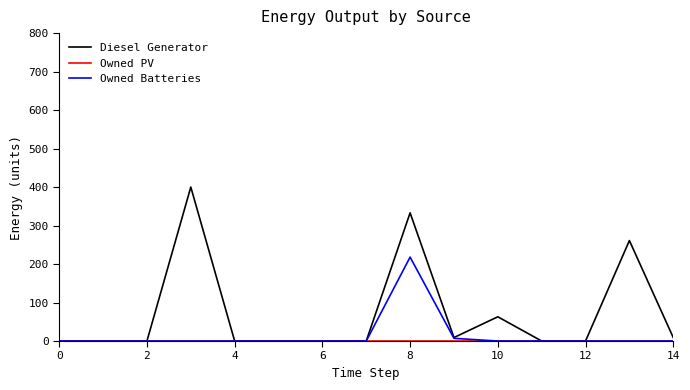

Which series has the widest spread of values?

Diesel Generator